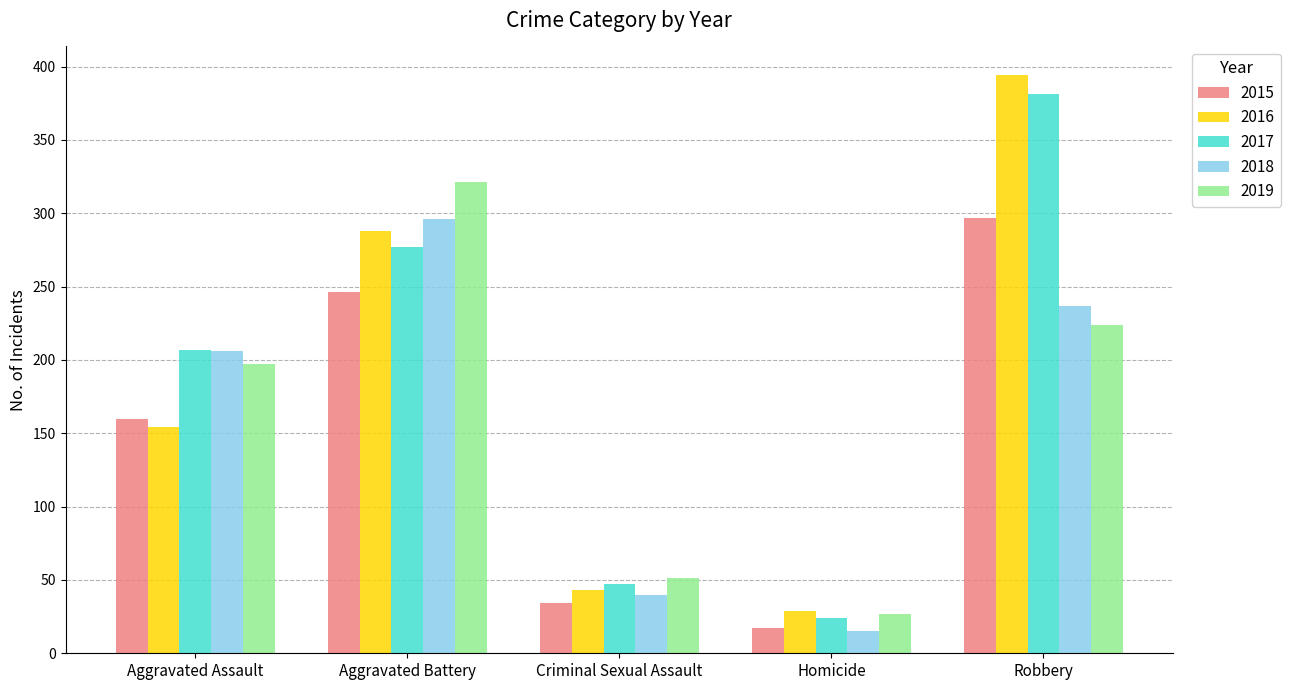

How many categories are shown in the chart?

5